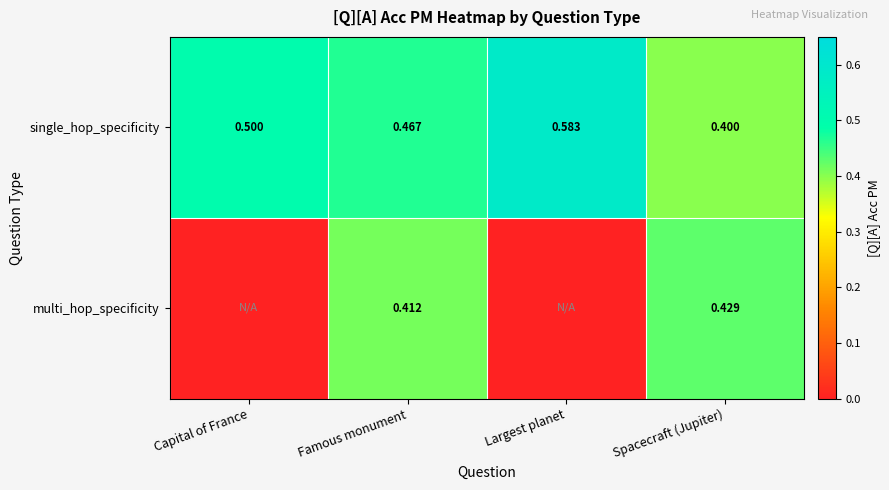

How many data points does each series have?

4